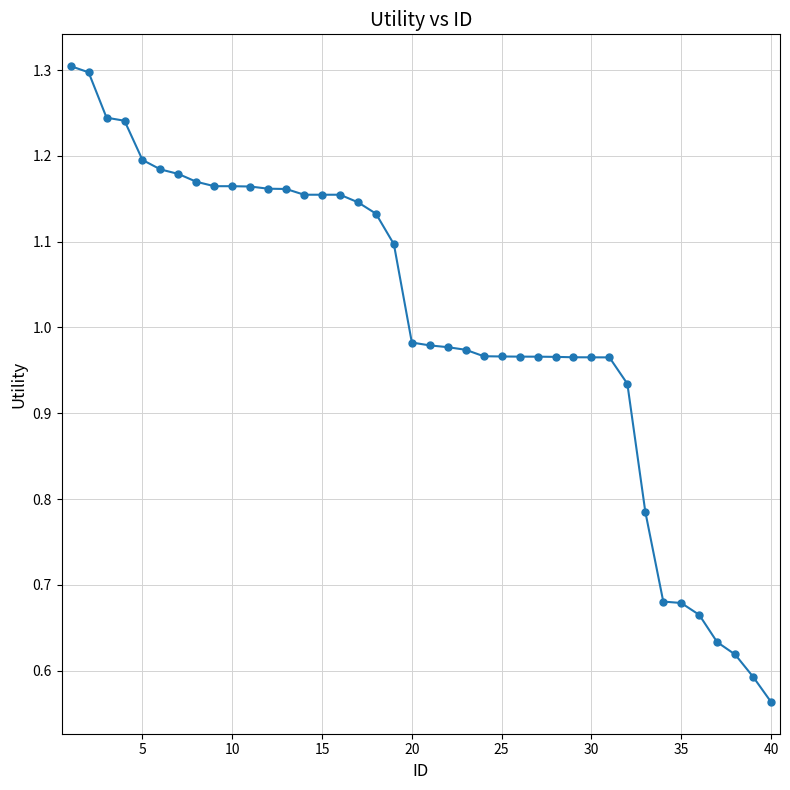

What is the sum of all values?

40.3